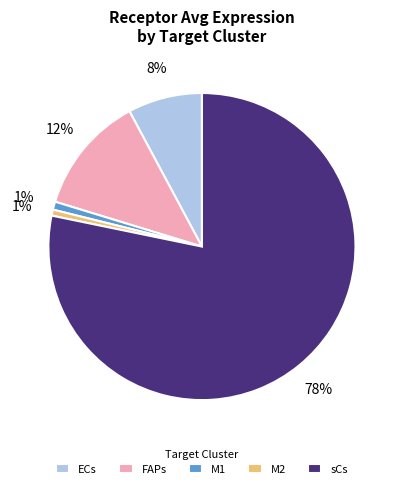

To the nearest percent, what portion does FAPs represent?

12%